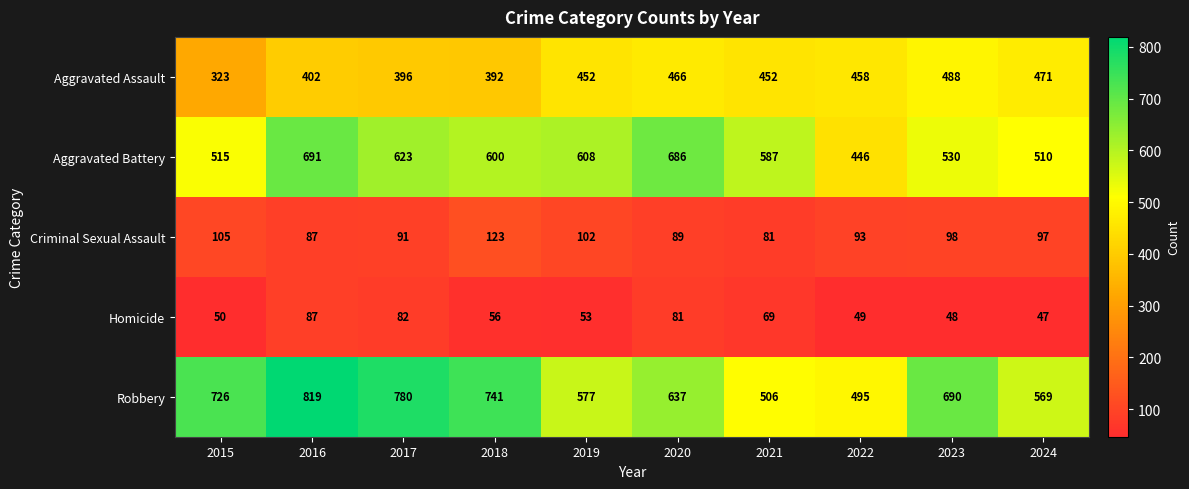

Between 2018 and 2024, which series saw the biggest shift?

Robbery